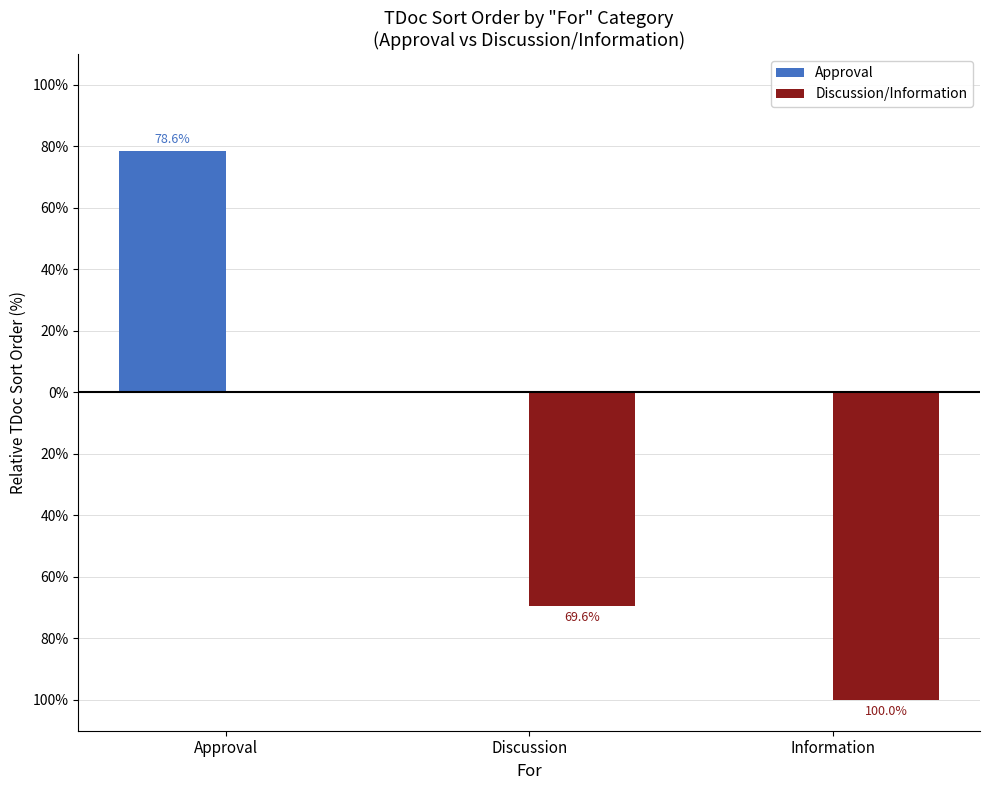

What are all the series names shown in the legend?

Approval, Discussion/Information